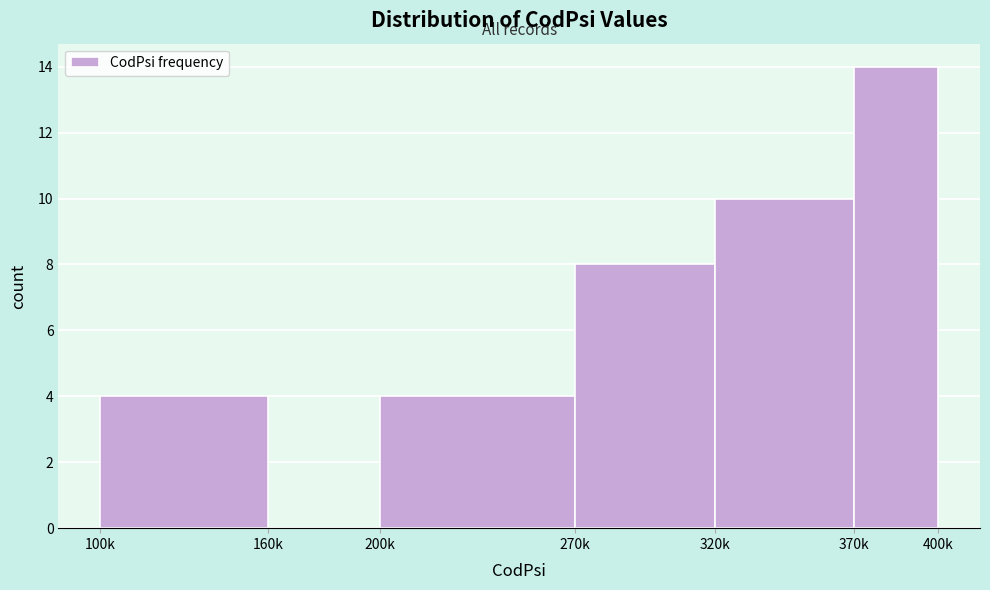

Reading left to right, transcribe all the data shown in this chart.

100k=4	160k=0	200k=4	270k=8	320k=10	370k=14